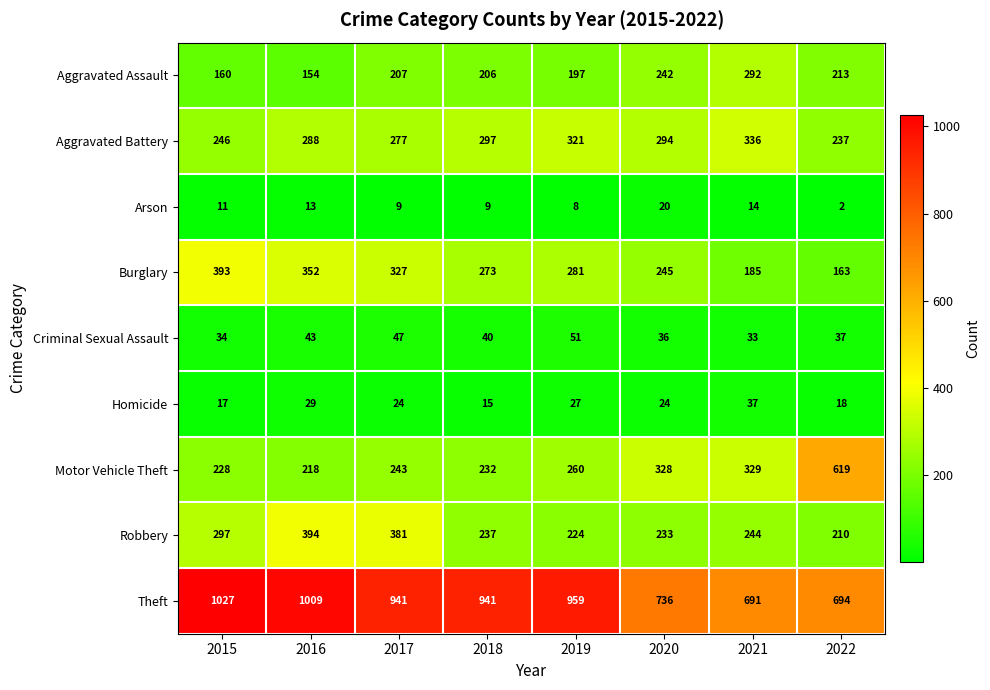

What is the difference between the Burglary values at 2018 and 2021?

88